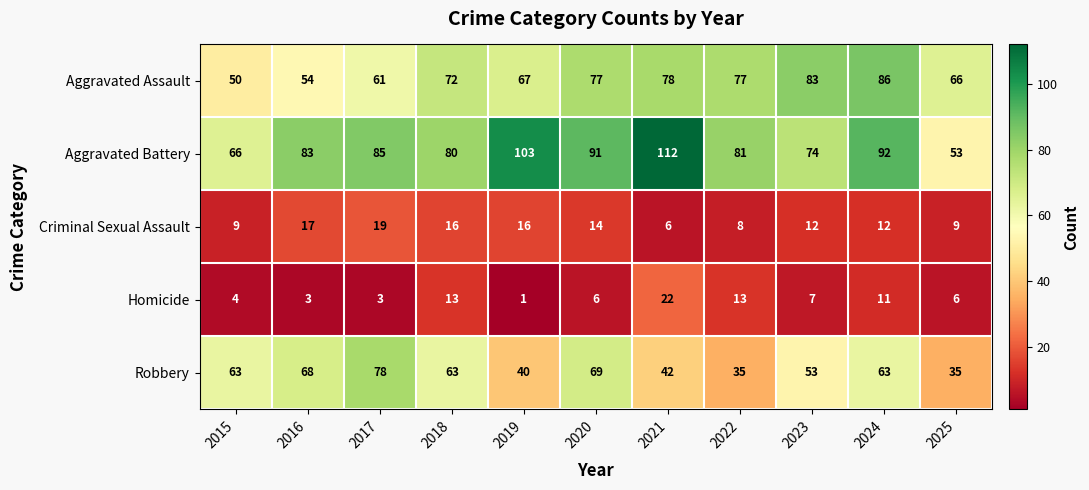

Is it true that Criminal Sexual Assault equals 6 at 2021?

True